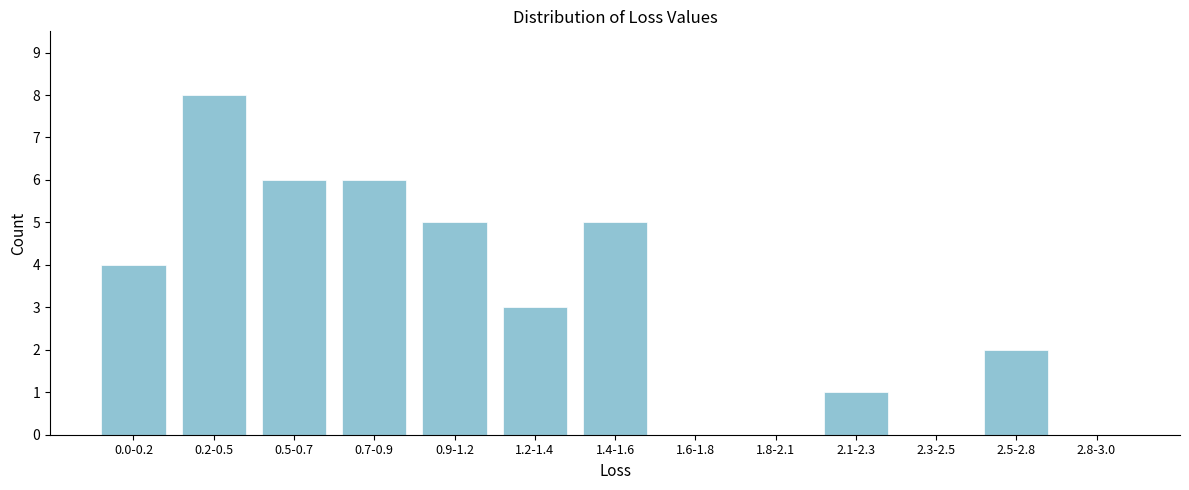

Reading left to right, what are all the values shown in this chart?

0.0-0.2=4	0.2-0.5=8	0.5-0.7=6	0.7-0.9=6	0.9-1.2=5	1.2-1.4=3	1.4-1.6=5	1.6-1.8=0	1.8-2.1=0	2.1-2.3=1	2.3-2.5=0	2.5-2.8=2	2.8-3.0=0